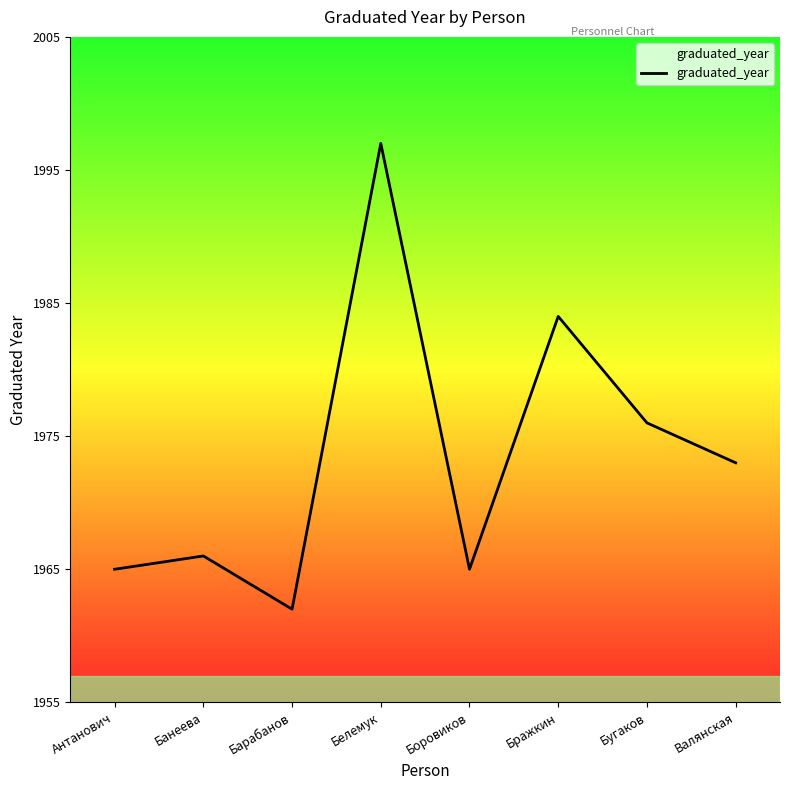

What position from the left is Барабанов?

3